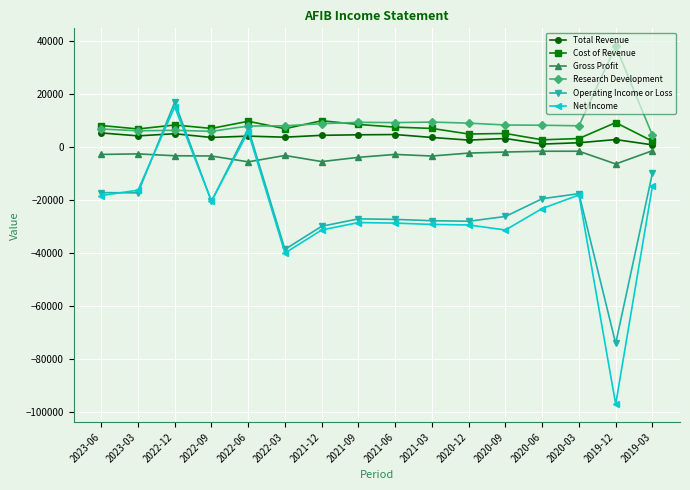

What is the difference between the maximum and minimum values in the Operating Income or Loss series?

91000